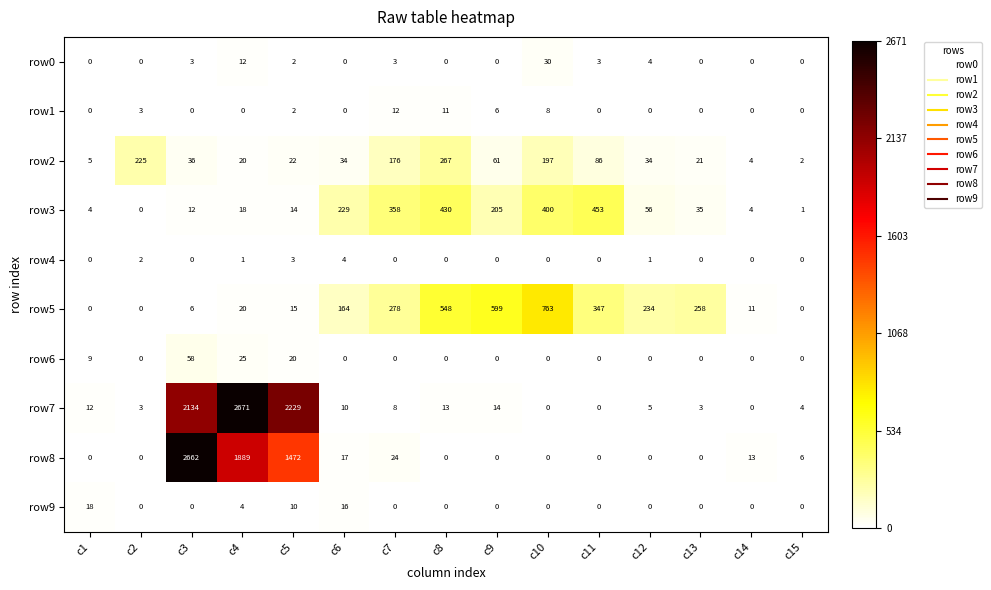

What is the difference between the maximum and second lowest values in the row0 series?

30